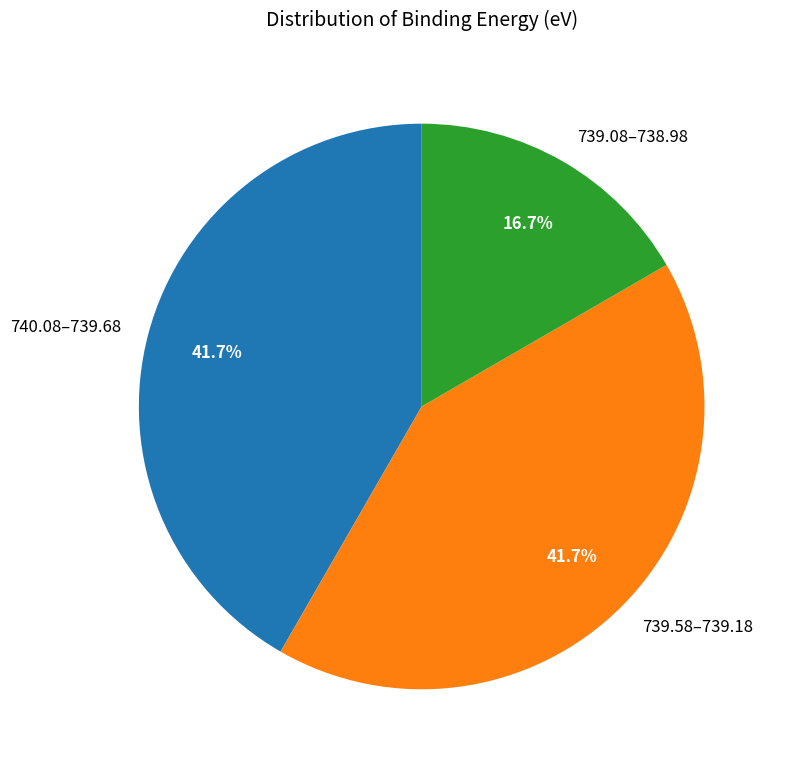

Is there a majority slice in this chart?

No